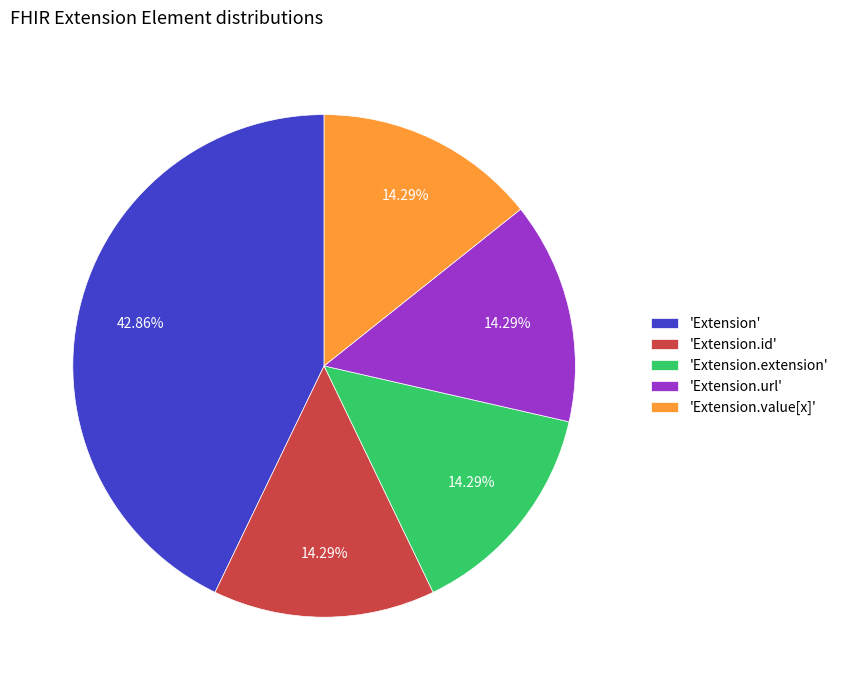

Does any single category account for the majority?

No